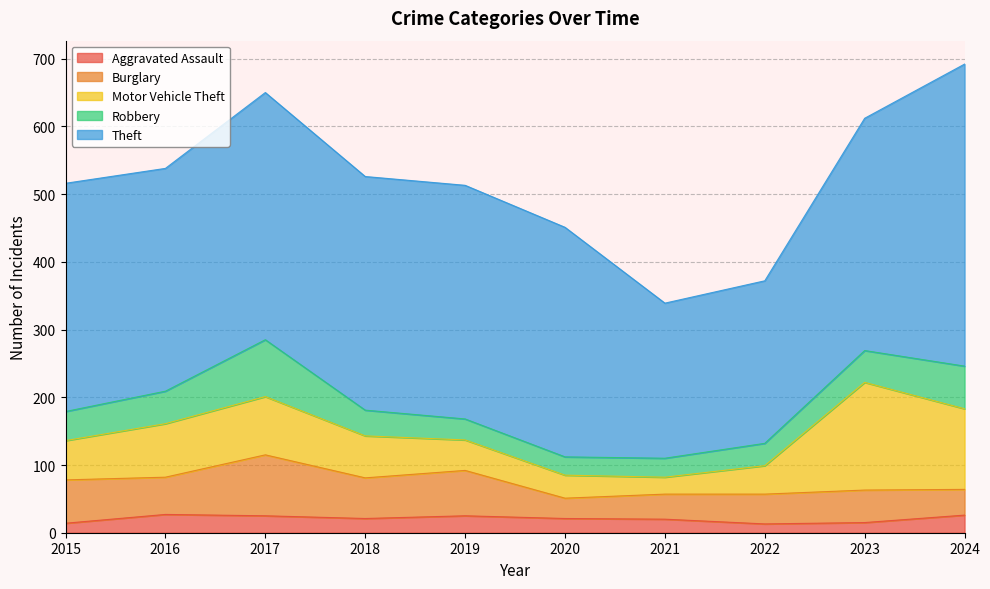

What are all the series names shown in the legend?

Aggravated Assault, Burglary, Motor Vehicle Theft, Robbery, Theft